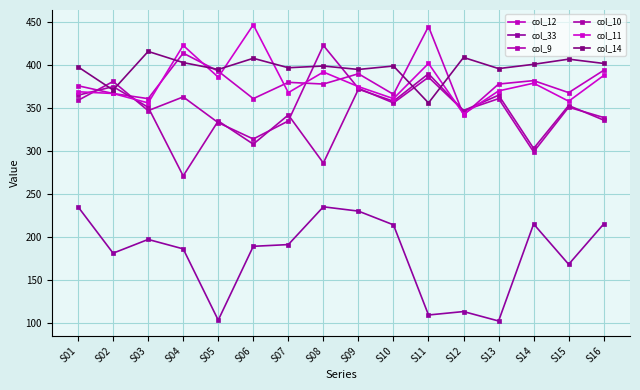

Reading left to right, extract all data points from this chart.

col_12: S01=376	S02=367	S03=361	S04=414	S05=393	S06=361	S07=380	S08=378	S09=390	S10=366	S11=445	S12=342	S13=378	S14=382	S15=368	S16=394
col_33: S01=235	S02=181	S03=197	S04=186	S05=103	S06=189	S07=191	S08=235	S09=230	S10=214	S11=109	S12=113	S13=102	S14=215	S15=168	S16=215
col_9: S01=359	S02=381	S03=347	S04=363	S05=333	S06=314	S07=335	S08=423	S09=373	S10=356	S11=386	S12=347	S13=361	S14=299	S15=351	S16=339
col_10: S01=365	S02=375	S03=351	S04=271	S05=335	S06=308	S07=342	S08=286	S09=372	S10=358	S11=390	S12=347	S13=365	S14=303	S15=353	S16=336
col_11: S01=369	S02=367	S03=356	S04=423	S05=386	S06=447	S07=368	S08=392	S09=375	S10=361	S11=402	S12=343	S13=370	S14=379	S15=358	S16=388
col_14: S01=398	S02=371	S03=416	S04=403	S05=395	S06=408	S07=397	S08=399	S09=395	S10=399	S11=356	S12=409	S13=396	S14=401	S15=407	S16=402